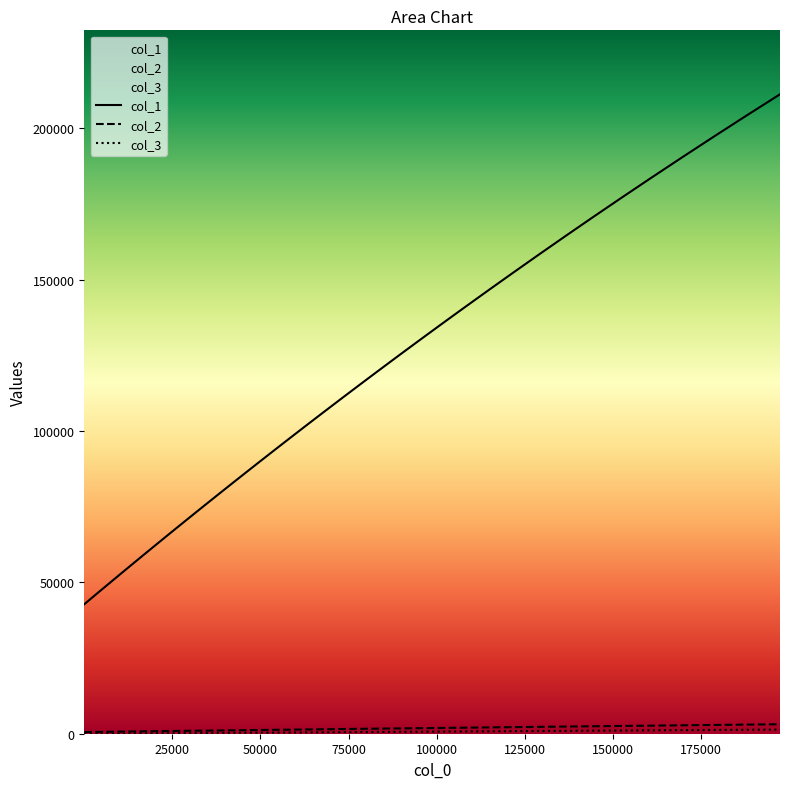

Is this an area chart (filled region under the line)?

No